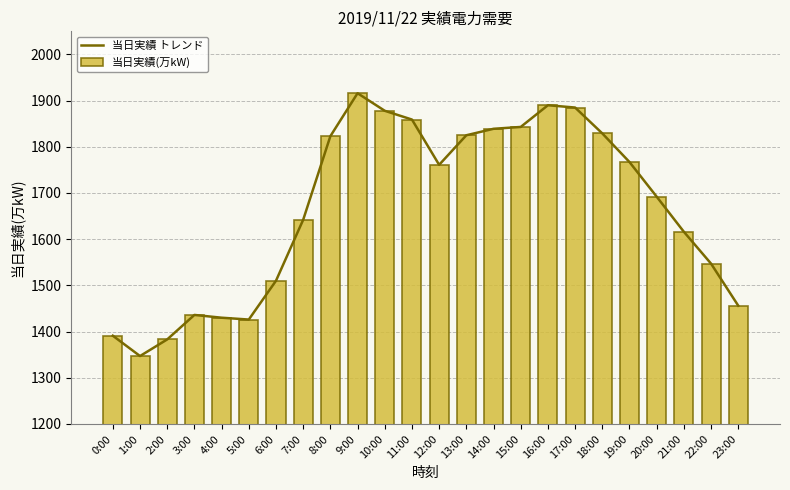

Between 23:00 and 21:00, which is larger?

21:00